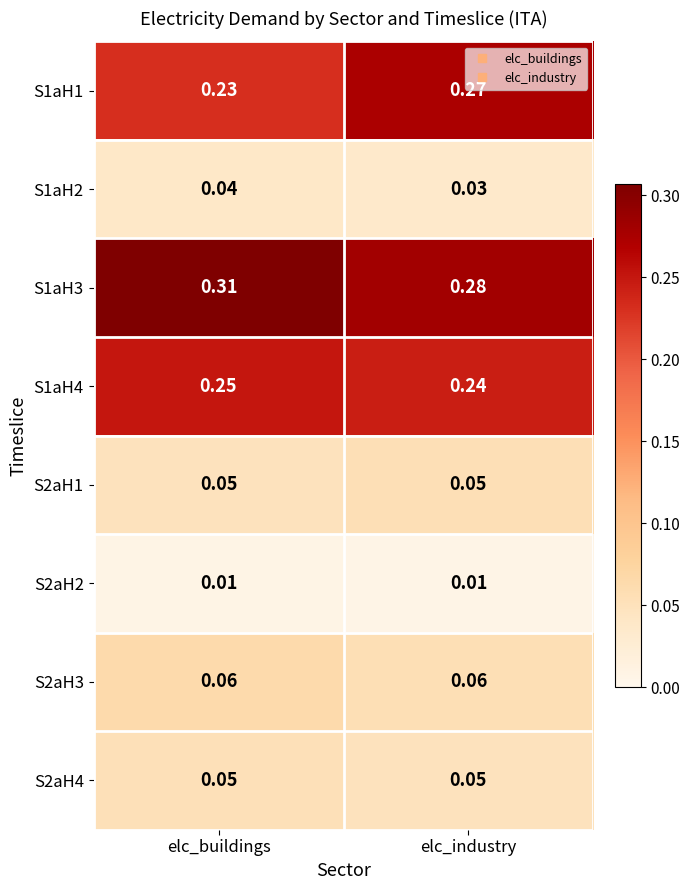

Between elc_buildings and elc_industry, which series saw the biggest shift?

S1aH1